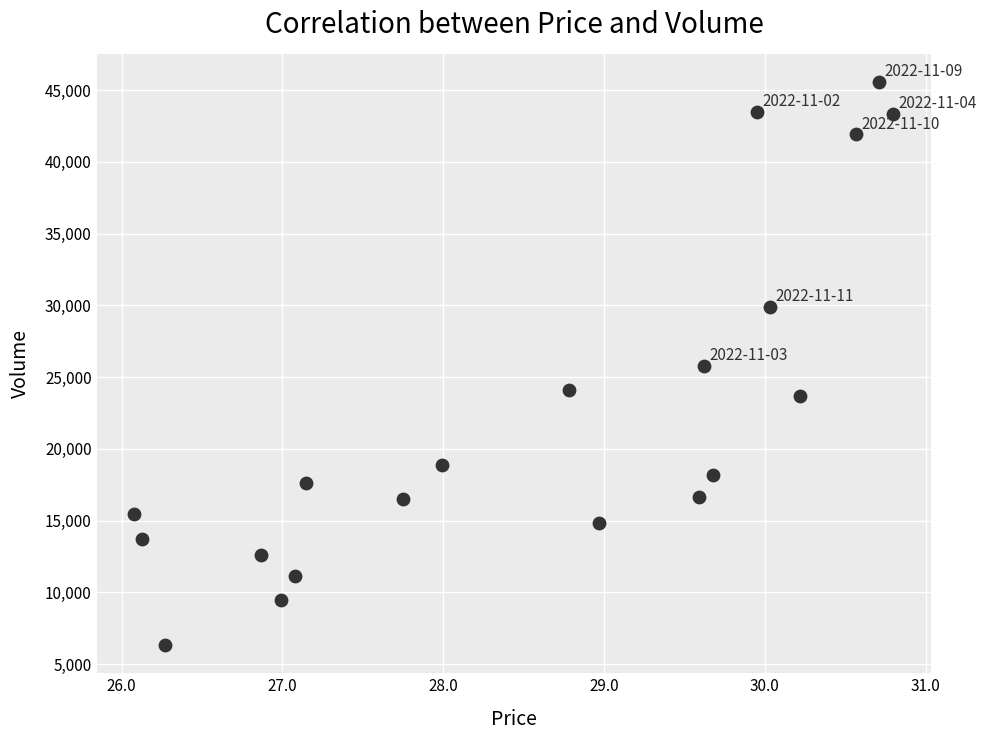

What is the range of Y values (max minus min)?

39249